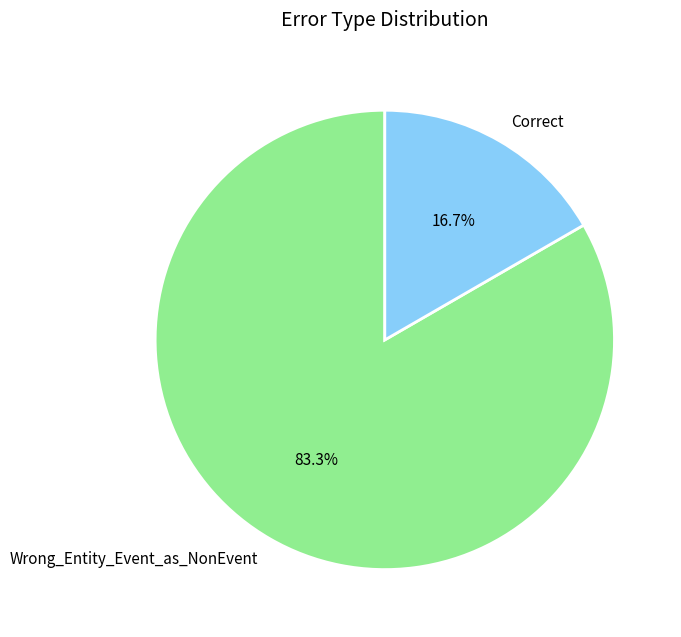

How many slices are in this pie chart?

2